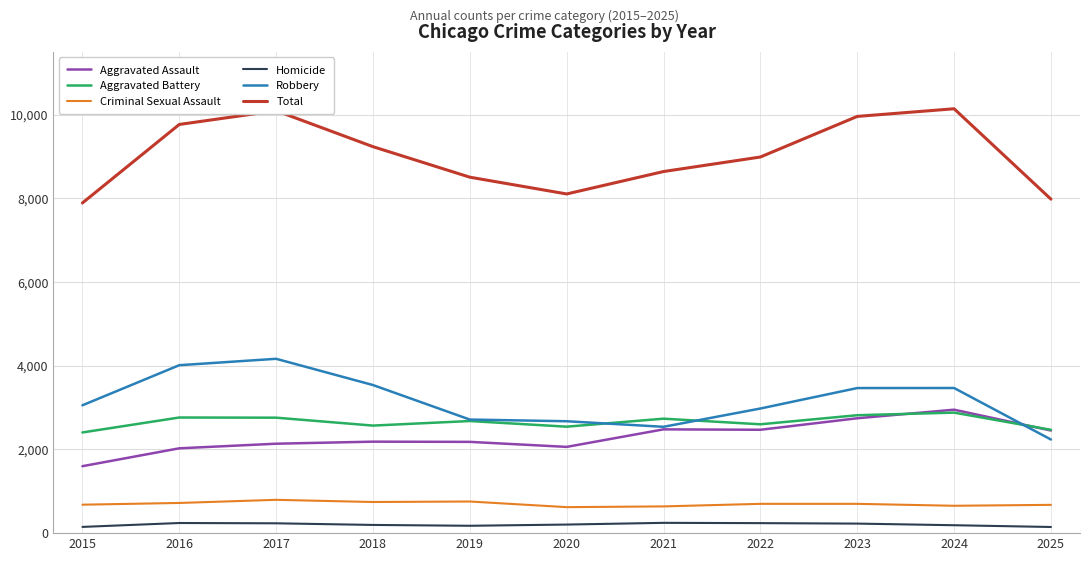

What is the lowest value of the Robbery series?

2237